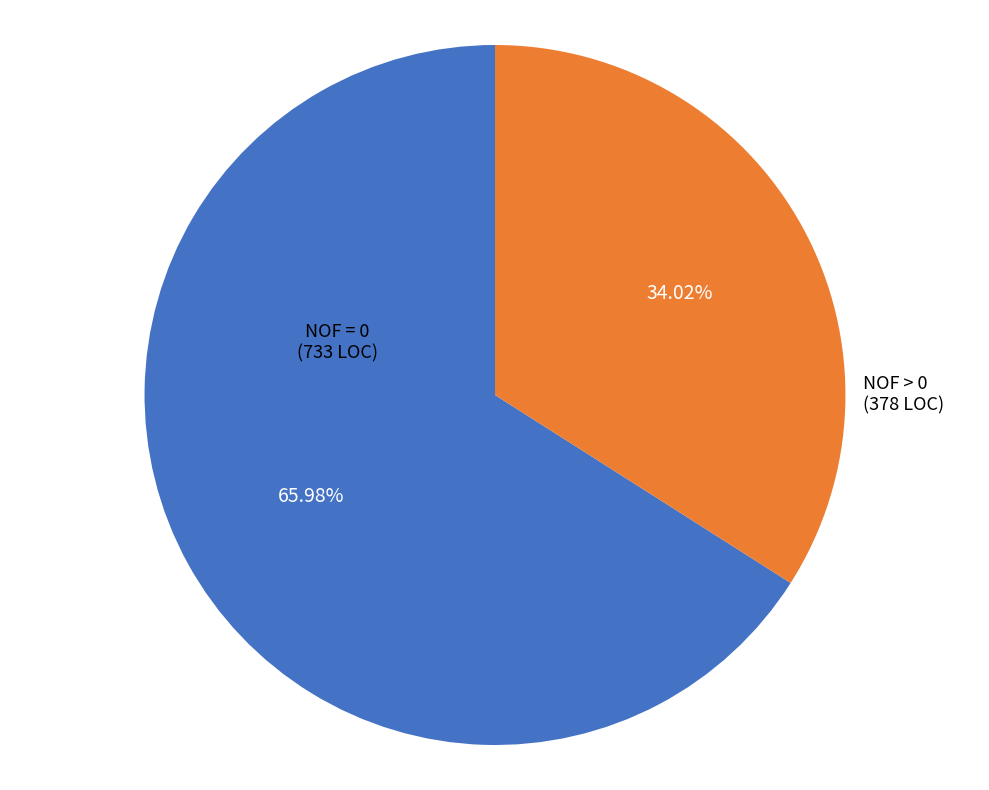

How many slices are in this pie chart?

2